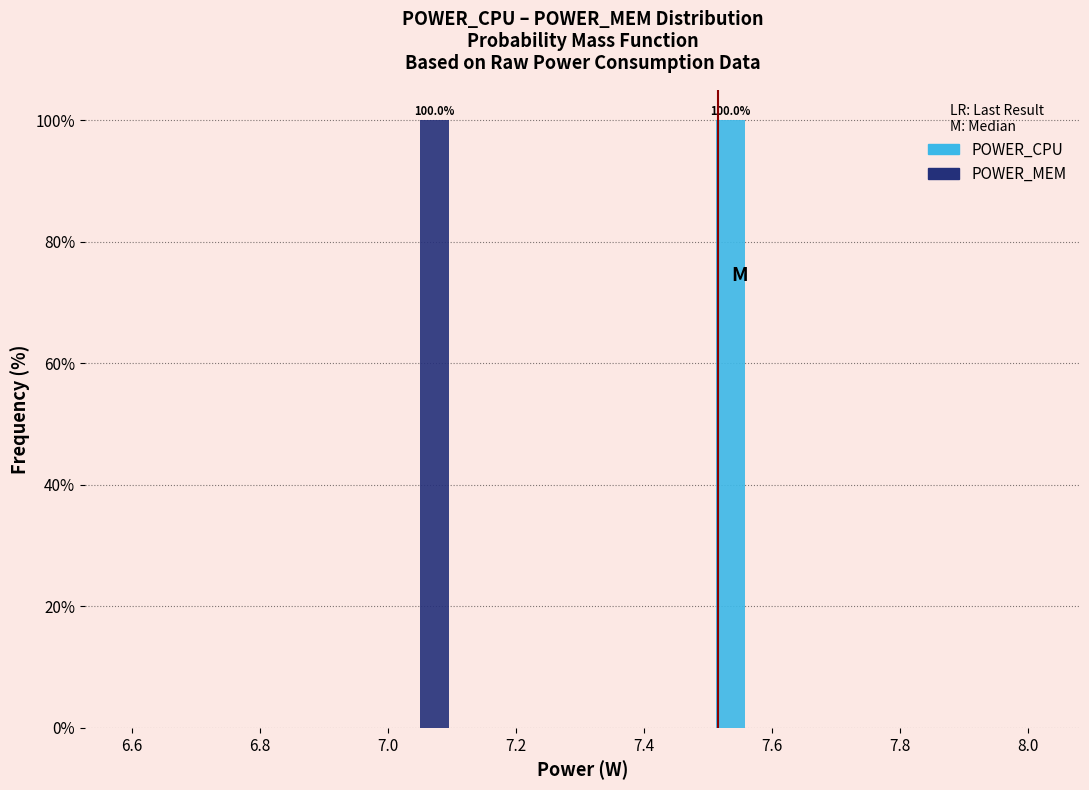

In the POWER_MEM series, which range on the x-axis has the tallest bar?

7.00 to 7.10